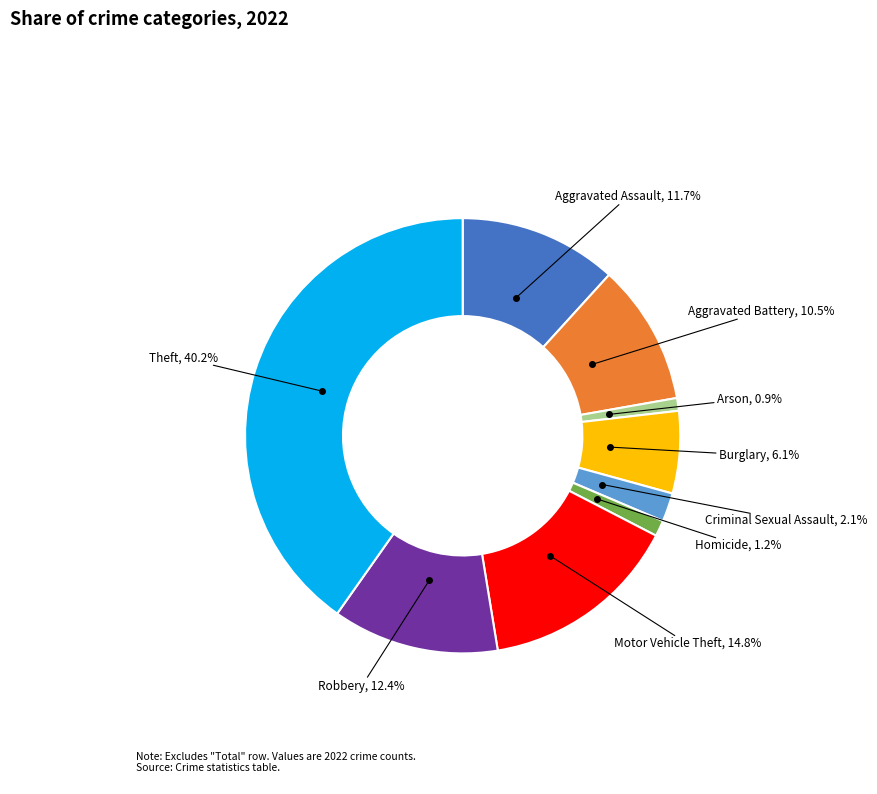

Does any single category account for the majority?

No